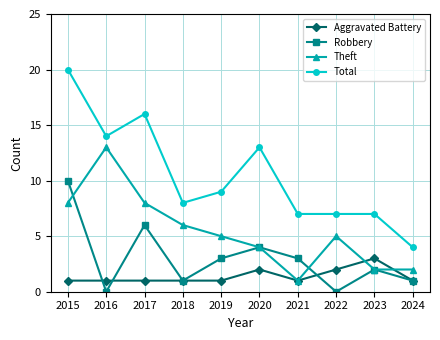

How many distinct data groups are displayed?

4